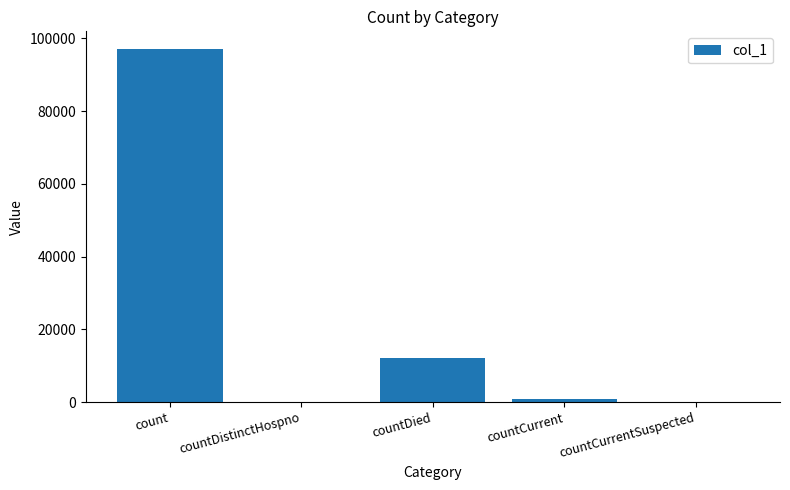

Is it true that the value at countCurrentSuspected is 0?

True